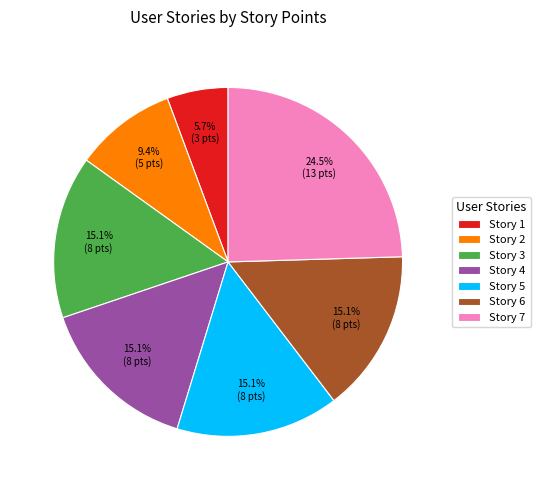

Count the number of slices in the pie.

7